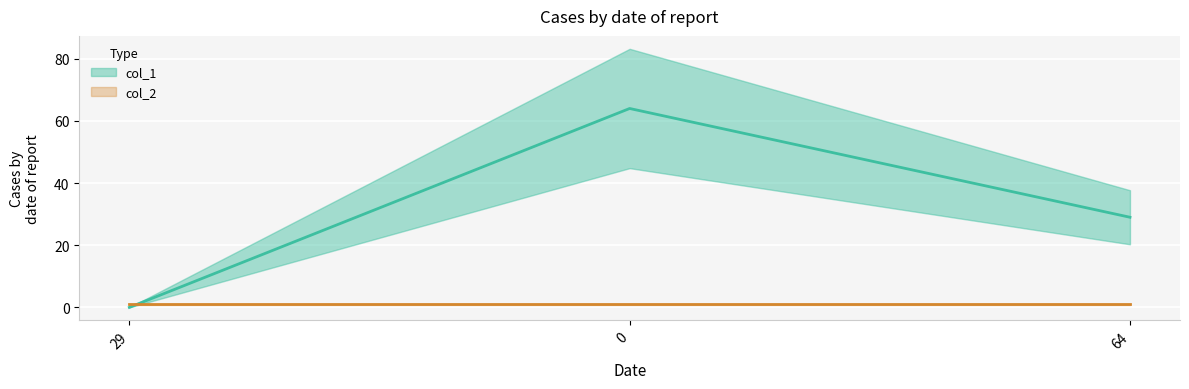

List the labels in order of value, largest first.

0, 64, 29